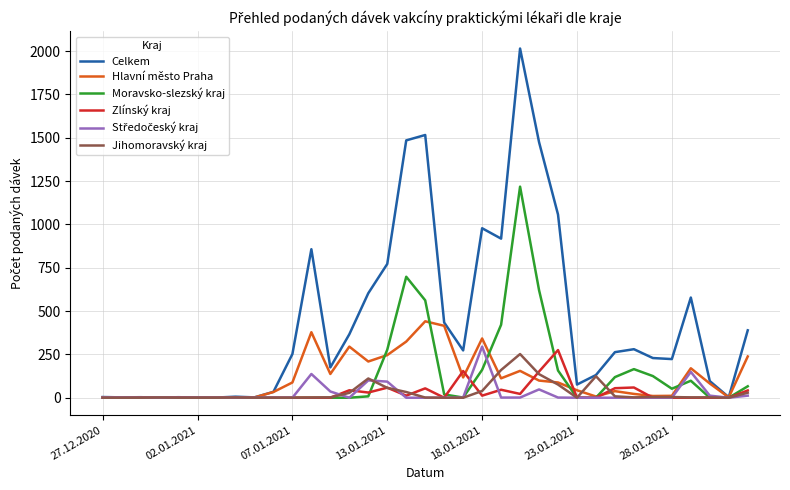

Which series has the largest total across all categories?

Celkem